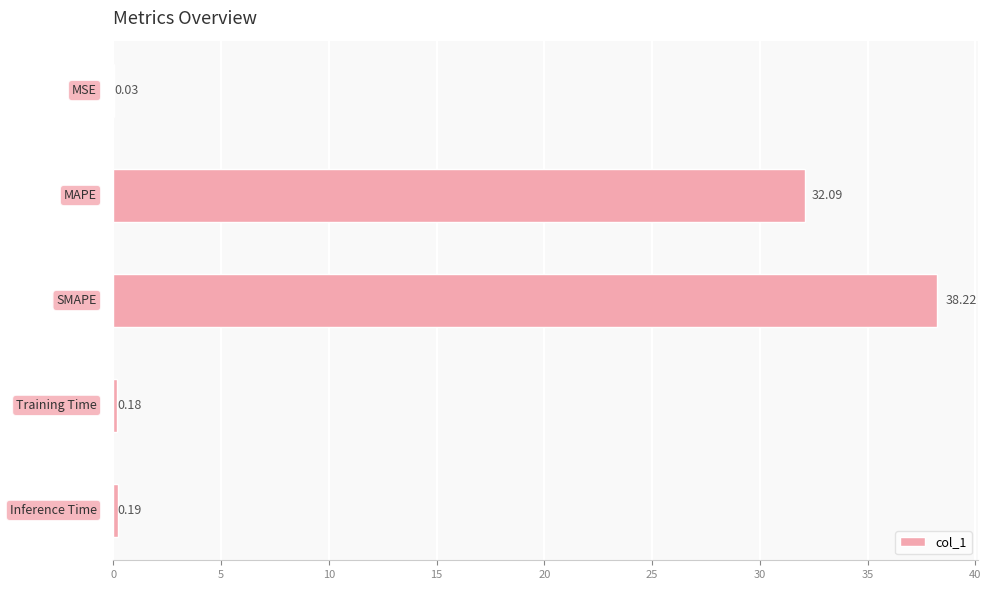

Are the bars horizontal?

Yes